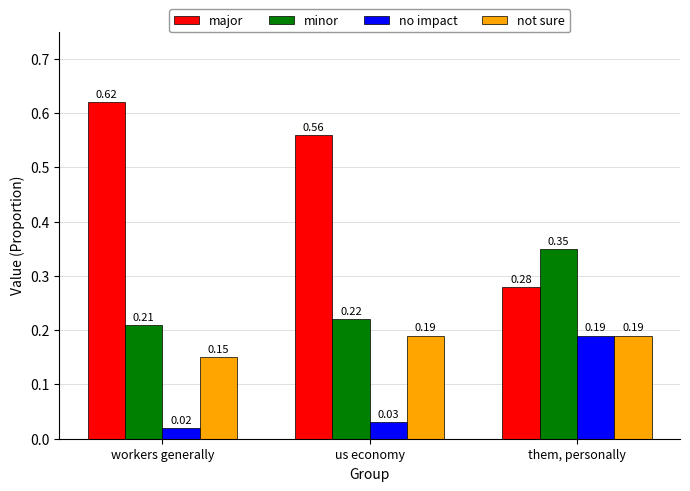

How many data points does each series have?

3